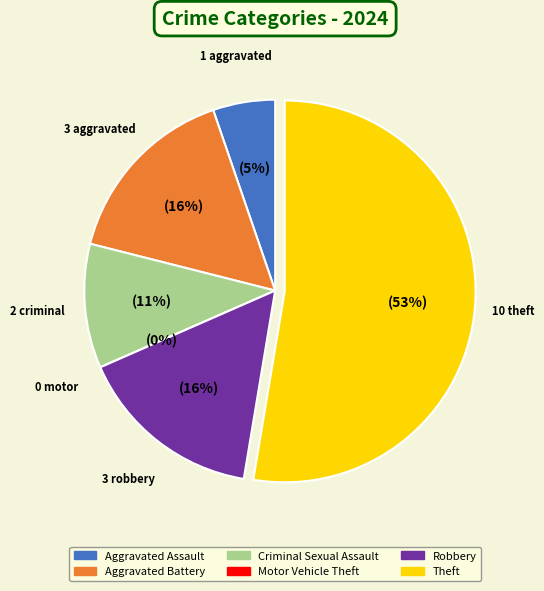

To the nearest percent, what is the combined percentage of Motor Vehicle Theft and Aggravated Assault?

5%